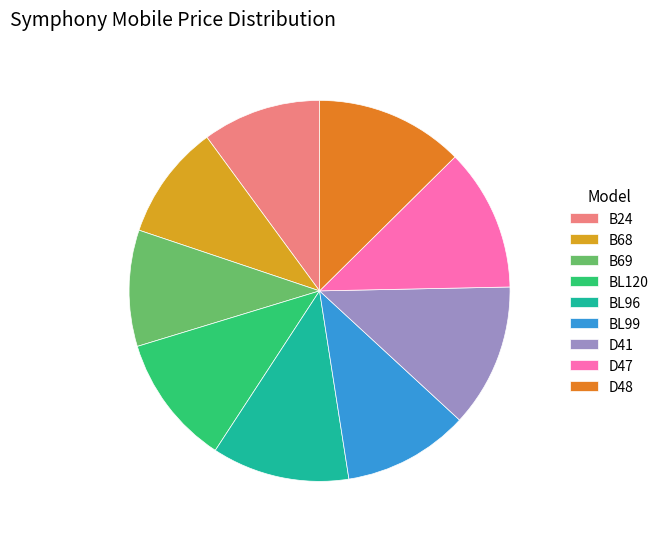

Does B69 represent more than half of the total?

No